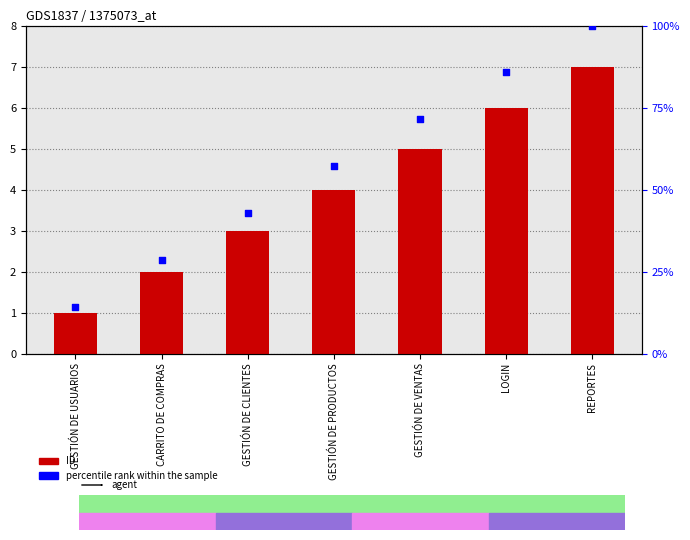

Is the value of ID at GESTIÓN DE USUARIOS greater than the value of percentile rank within the sample at GESTIÓN DE USUARIOS?

No